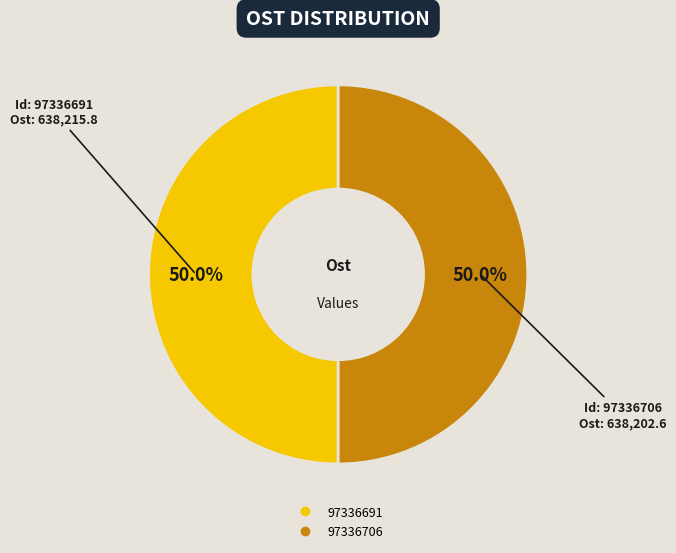

Approximately how many times larger is the value at 97336691 compared to 97336706?

1.0